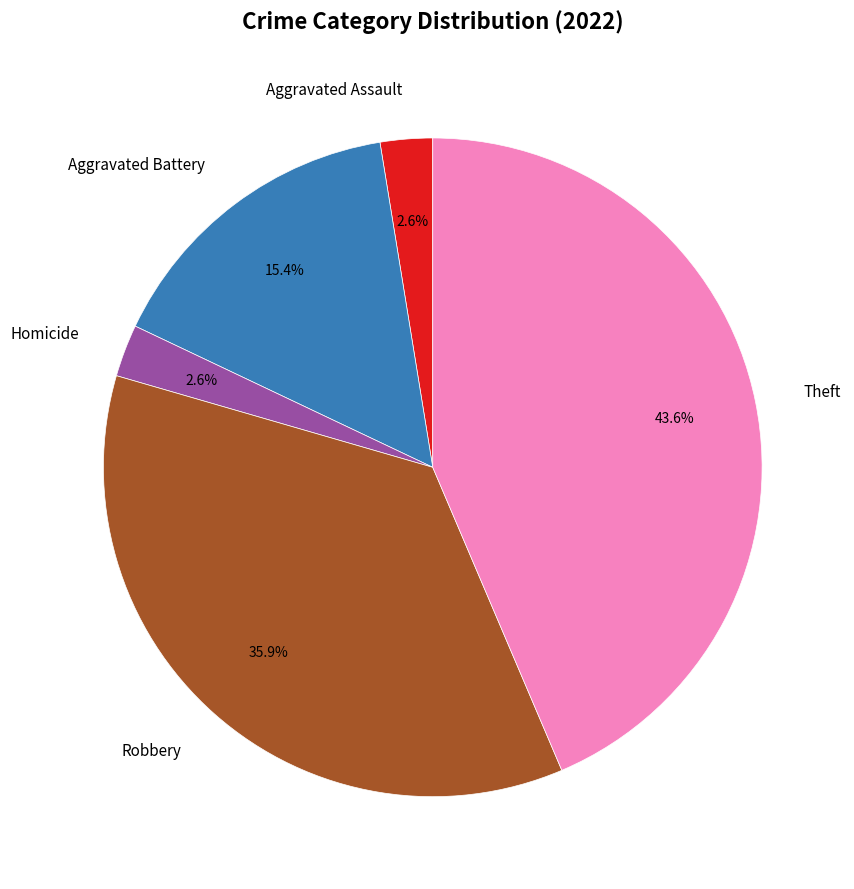

Is the sum of Robbery and Aggravated Battery greater than half?

Yes